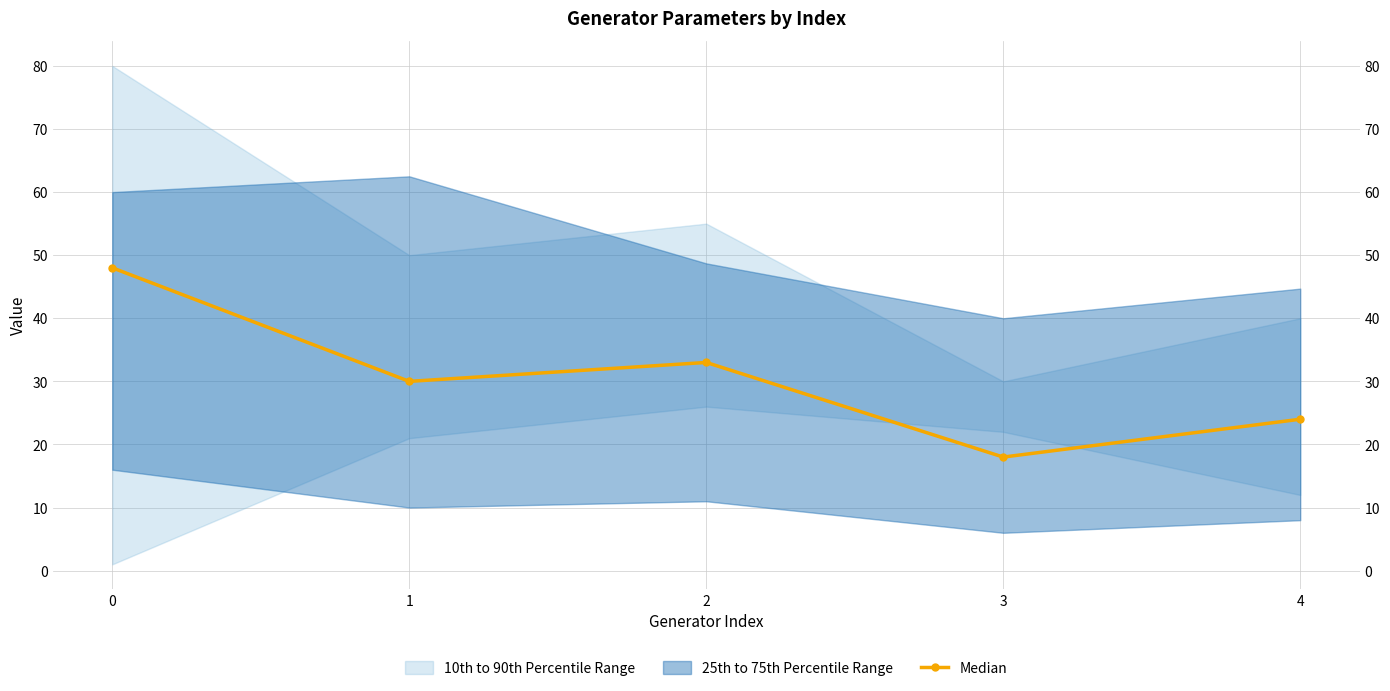

What is the average value?

31